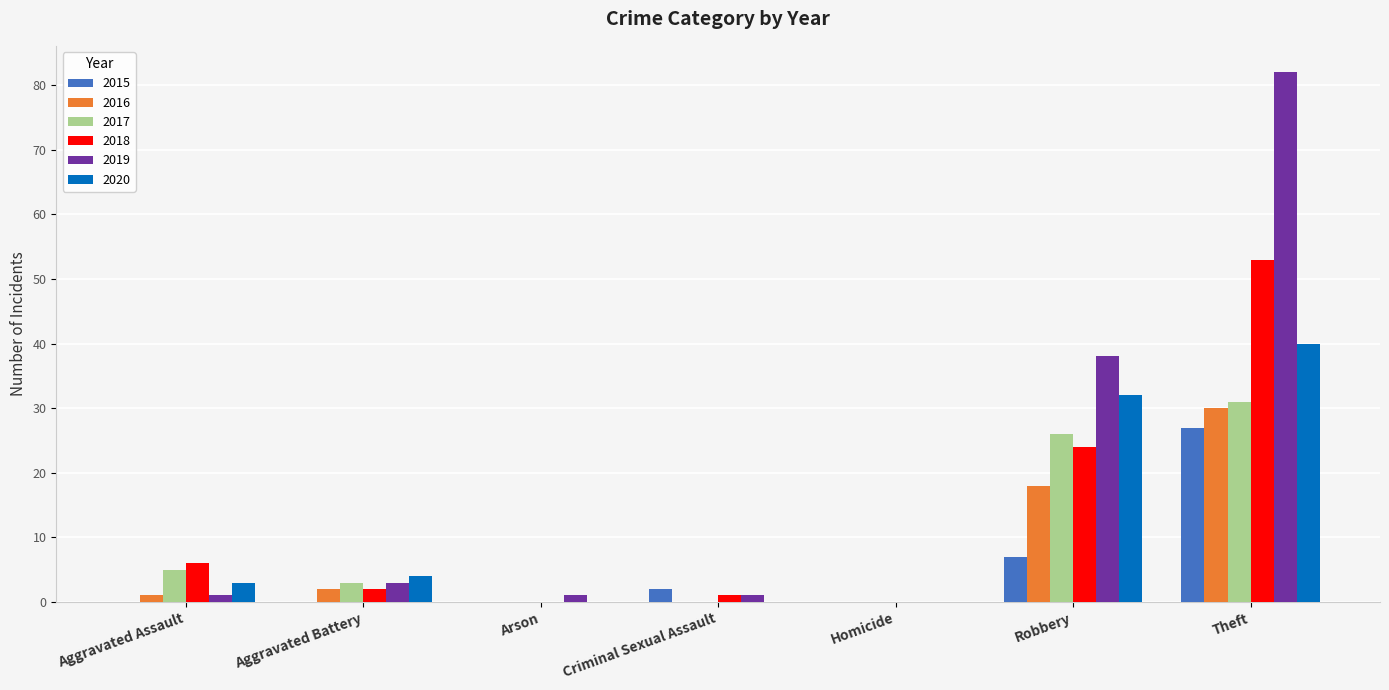

The 2020 series shows 24 at Criminal Sexual Assault. True or false?

False